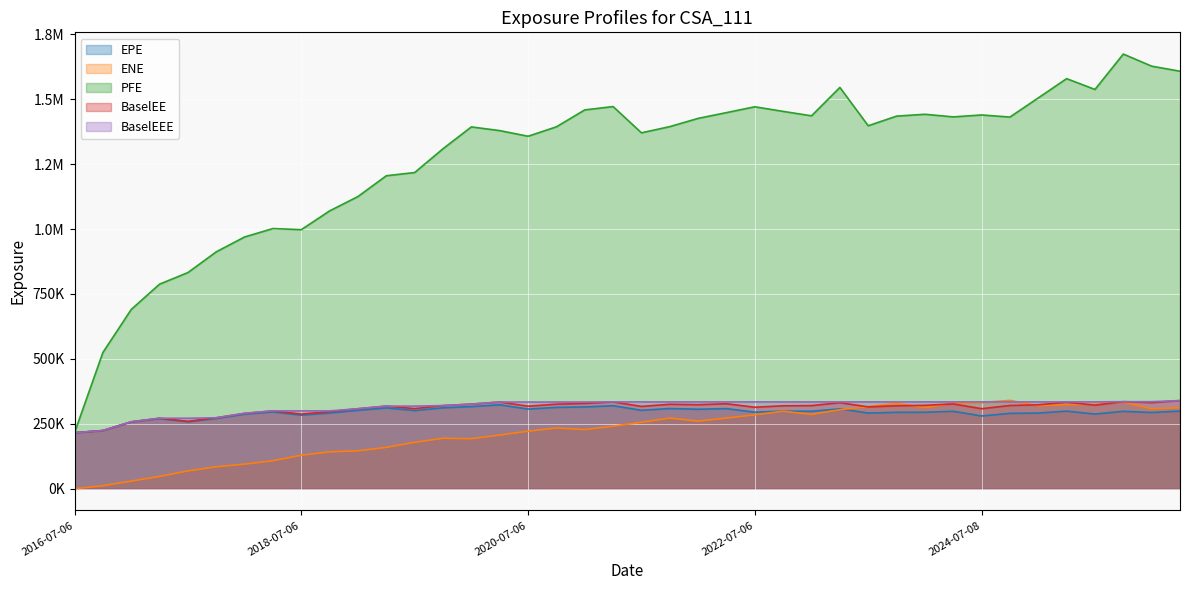

How many distinct data groups are displayed?

5